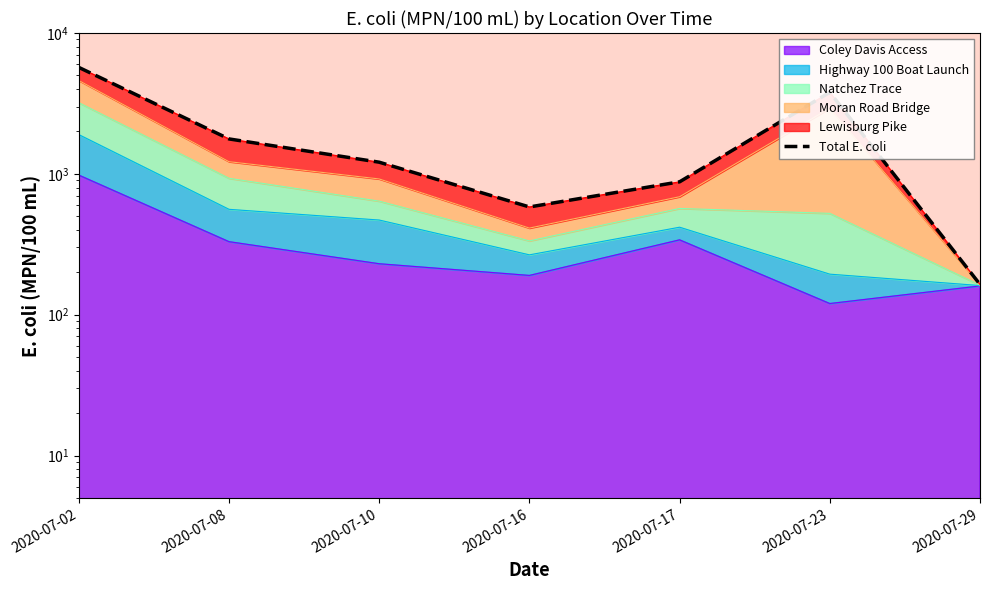

What is the value of the 3rd point from the left?

1210